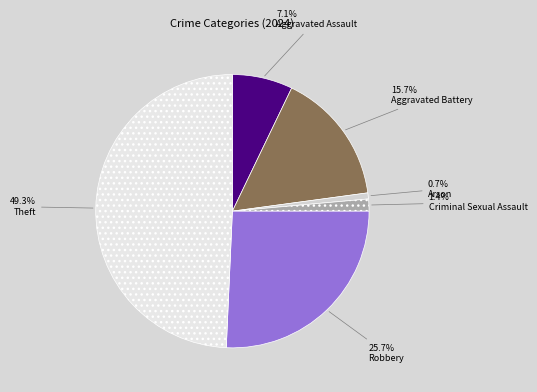

What is the largest slice in the pie chart?

Theft